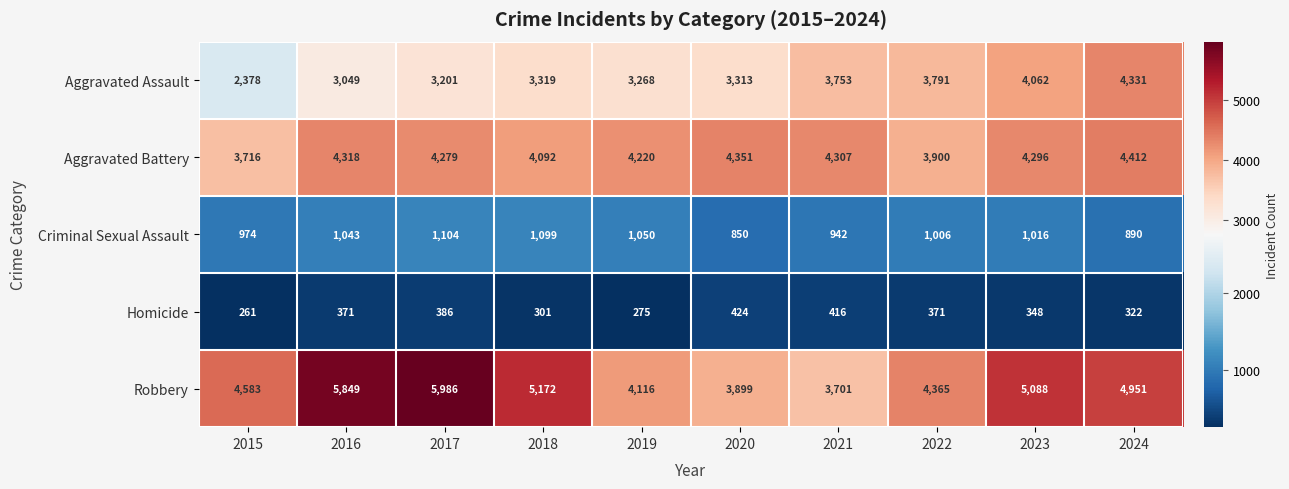

Count the number of categories in the chart.

10